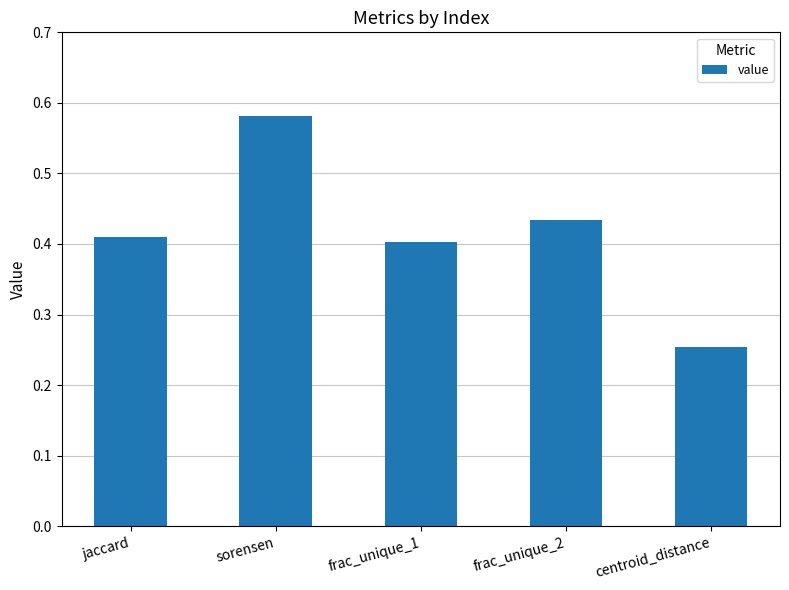

True or false: the data shows 0.7 at frac_unique_2.

False